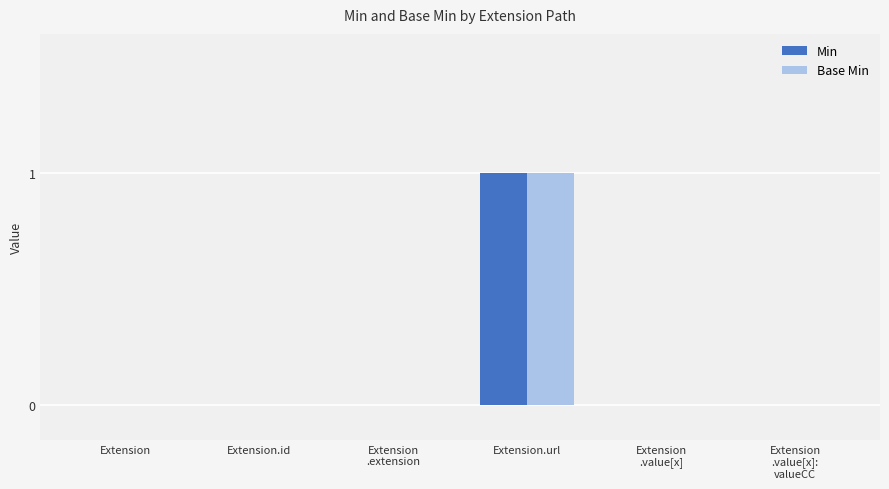

The Min series shows 0 at Extension.id. True or false?

True